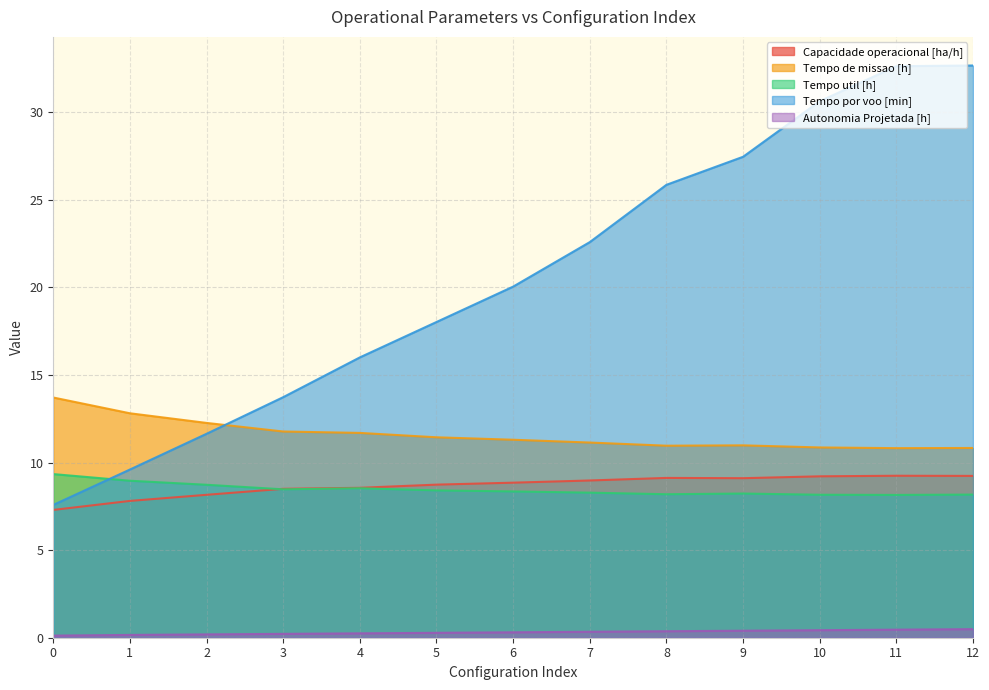

Which has a higher value, 4 or 9?

9